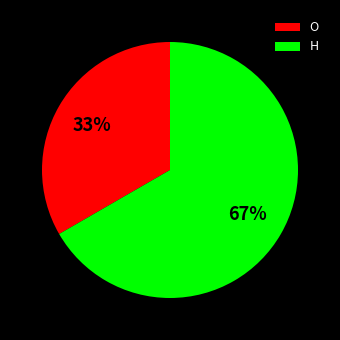

To the nearest percent, what portion does O represent?

33%